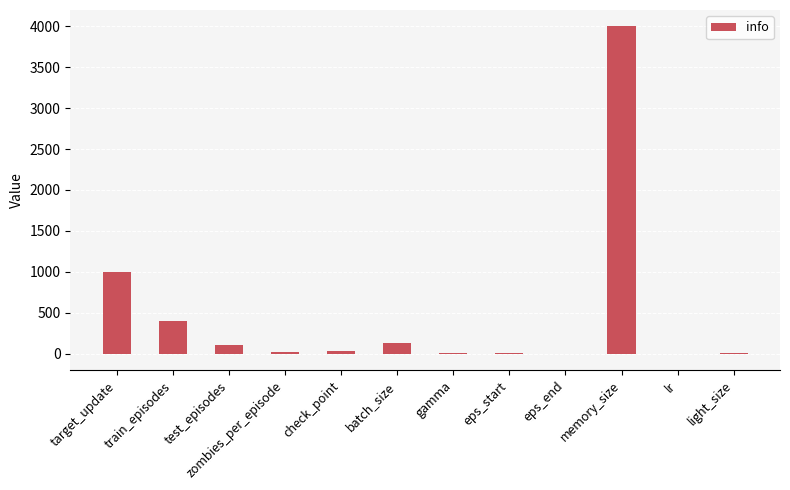

Which label corresponds to the largest value in the chart?

memory_size